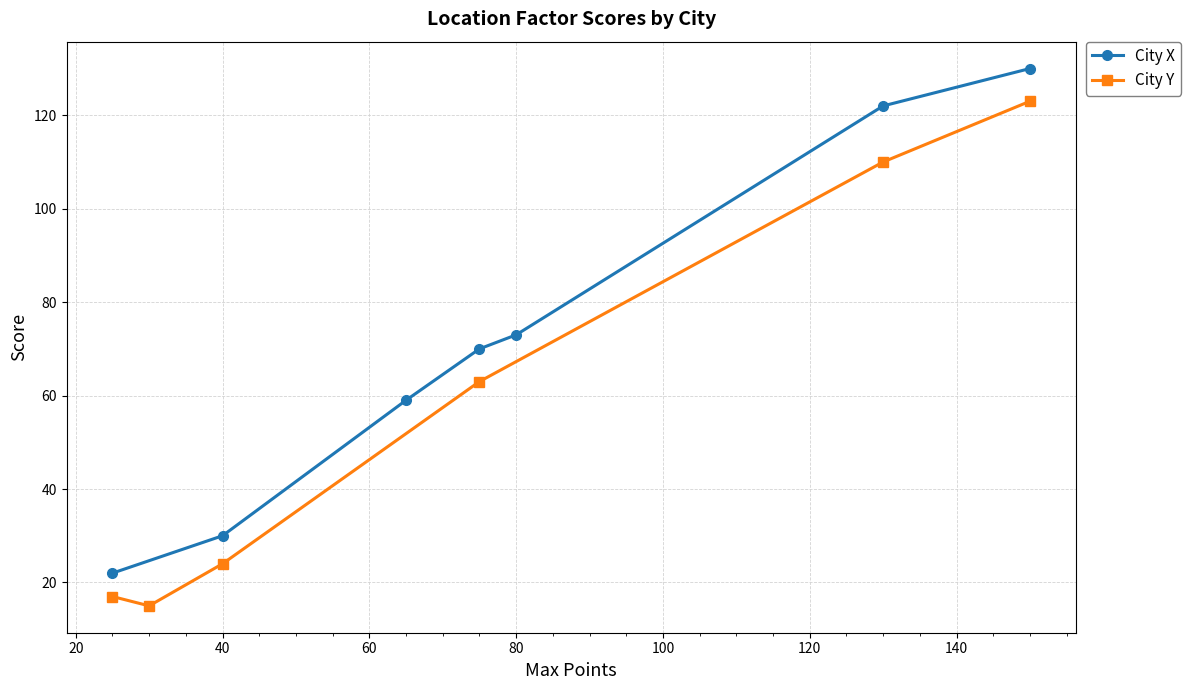

Where is the data nearest to the value 87?

2